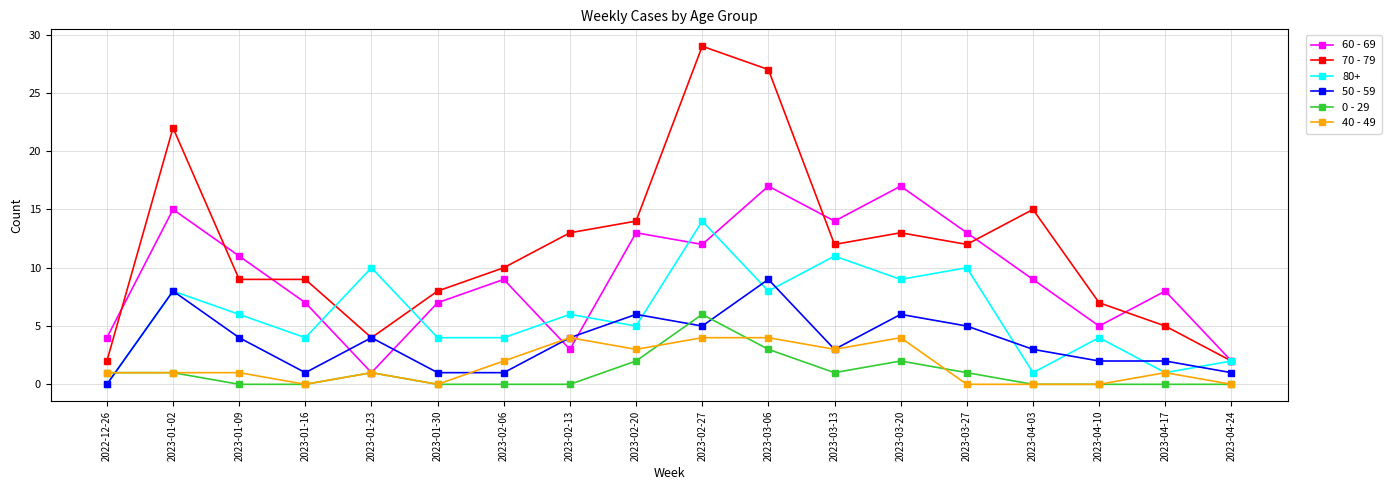

How many 50 - 59 values are between 1 and 5?

13